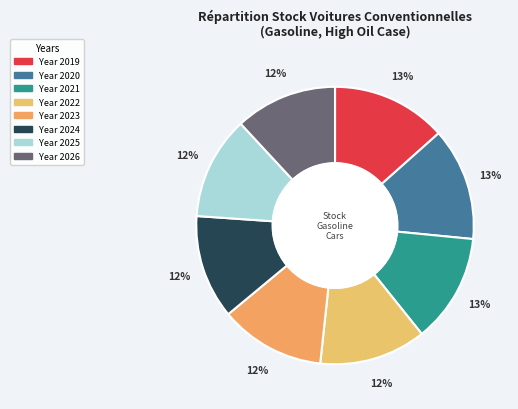

Which slice is the largest?

2019